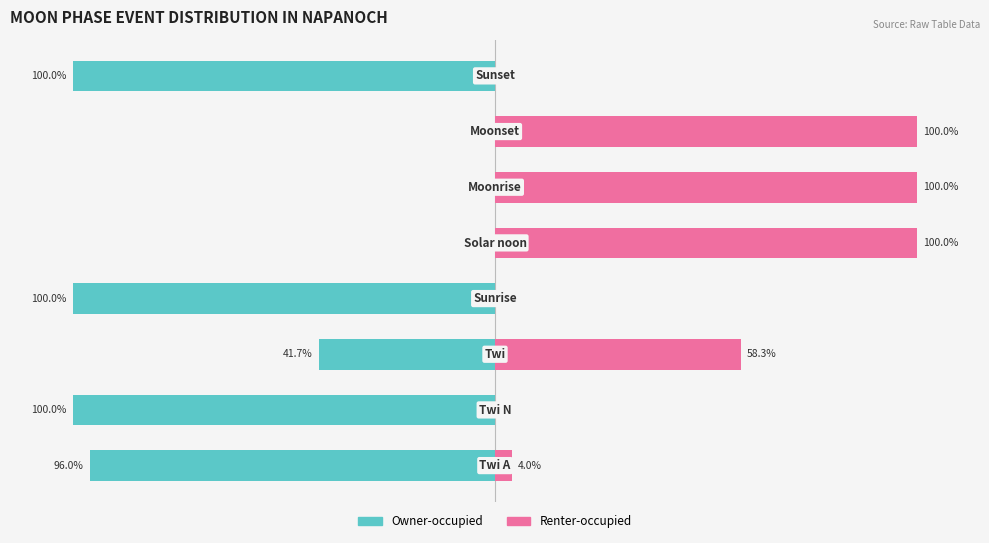

What is the lowest value of the Owner-occupied series?

-100.0